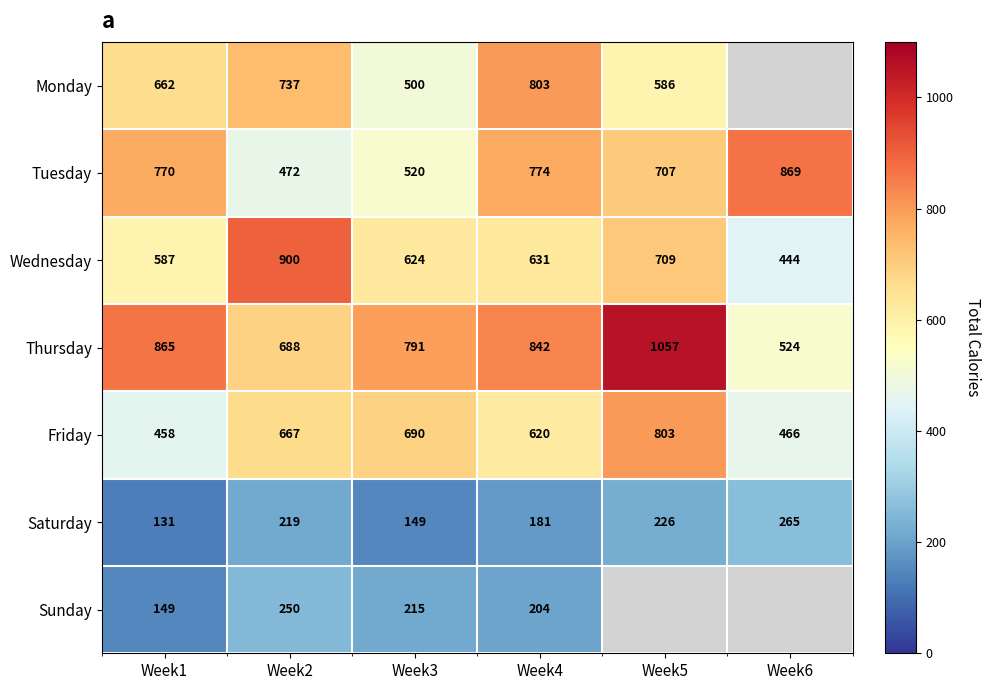

At Week1, list the series in order from largest to smallest.

Thursday, Tuesday, Monday, Wednesday, Friday, Sunday, Saturday